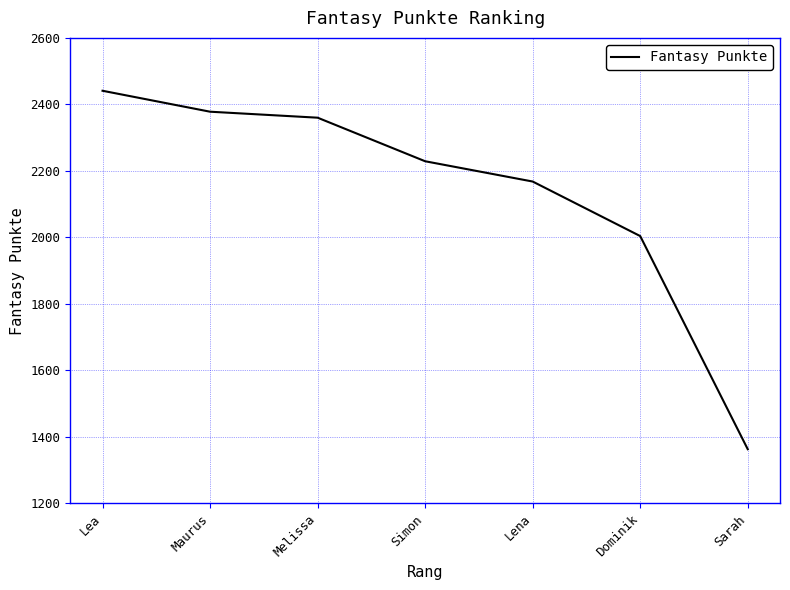

What is the average value?

2135